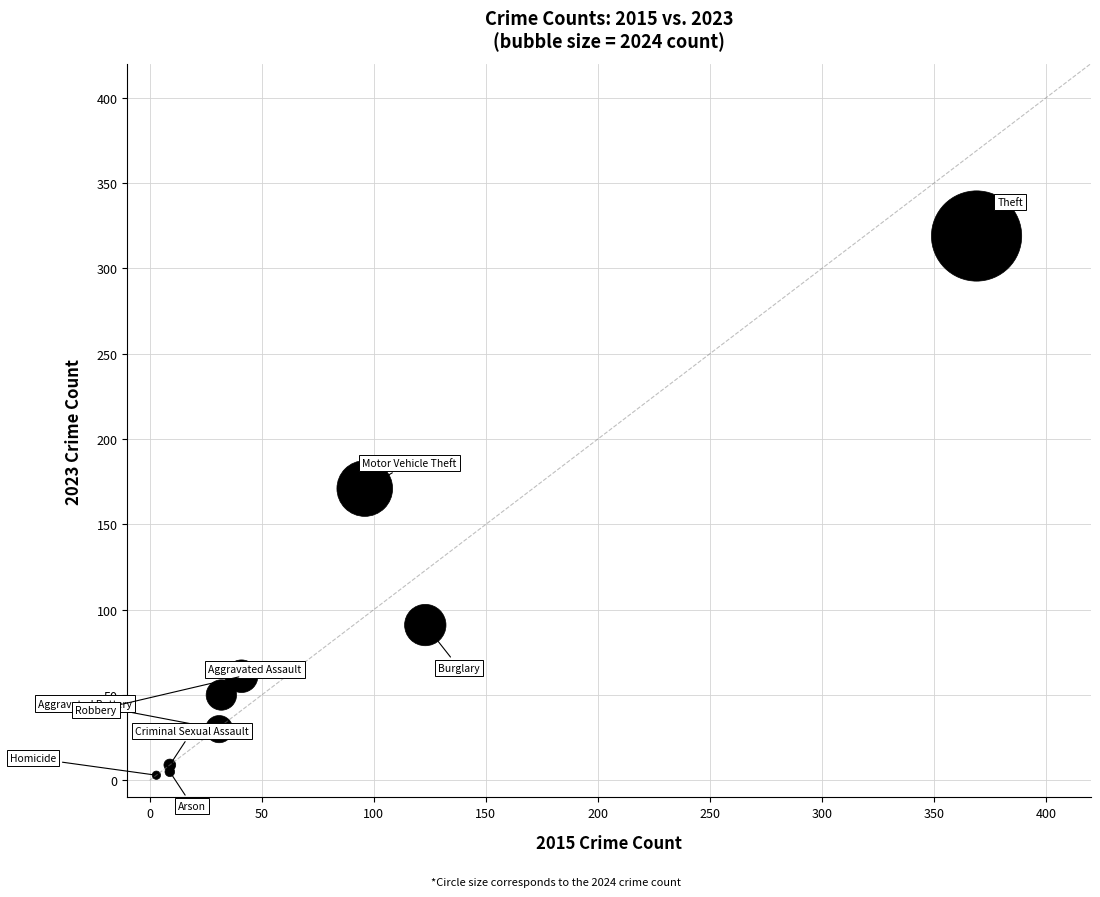

What Y value in the scatter plot is closest to 161?

171